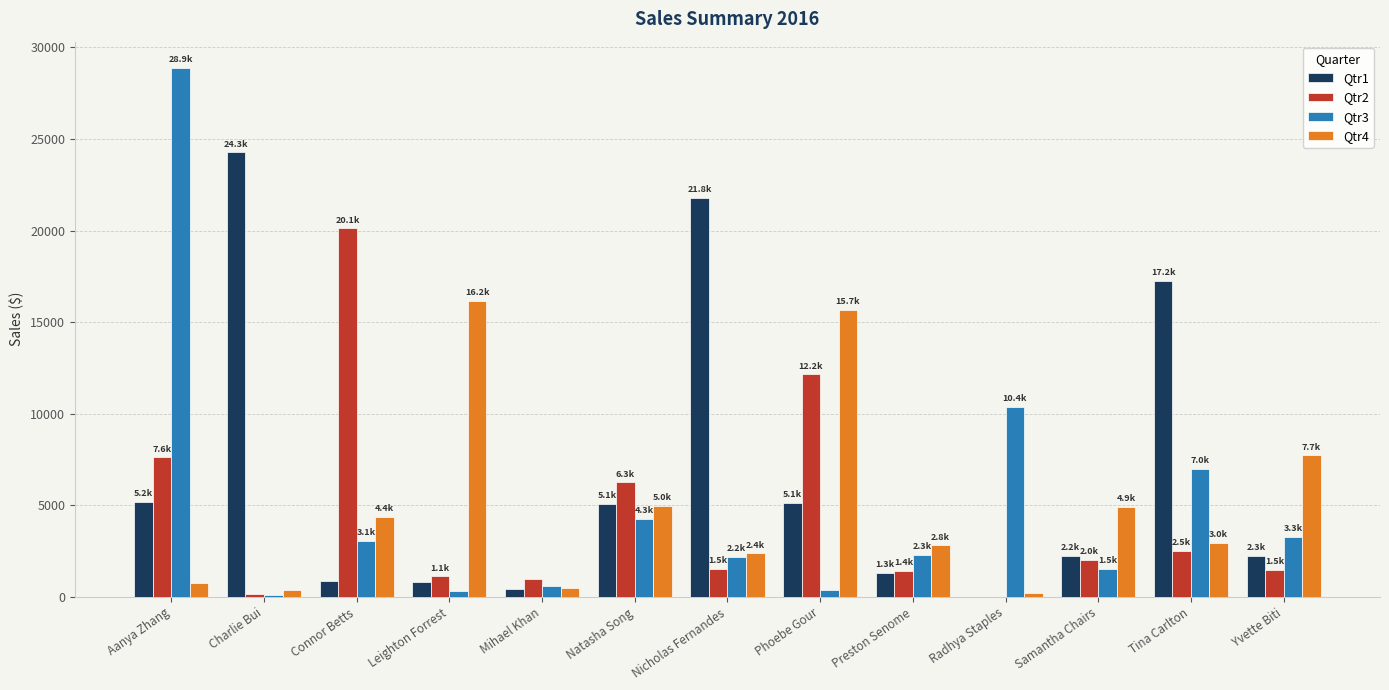

Which series has the largest total across all categories?

Qtr1